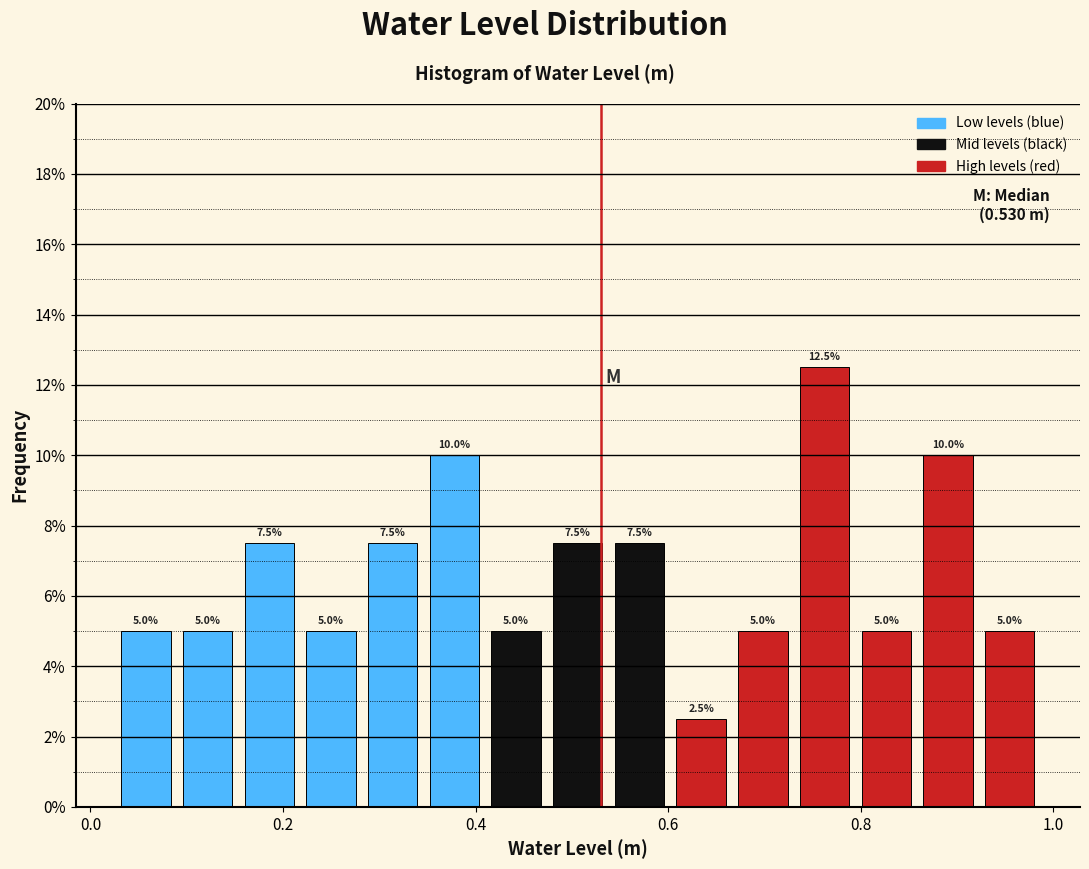

Around what value on the x-axis is the tallest bar? Give the approximate position of its centre, as read against the axis.

0.76